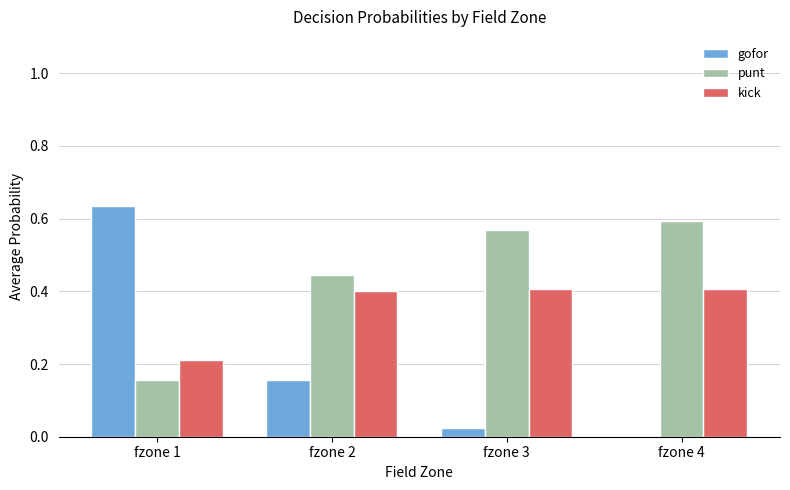

What is the total value across all series at fzone 2?

1.0